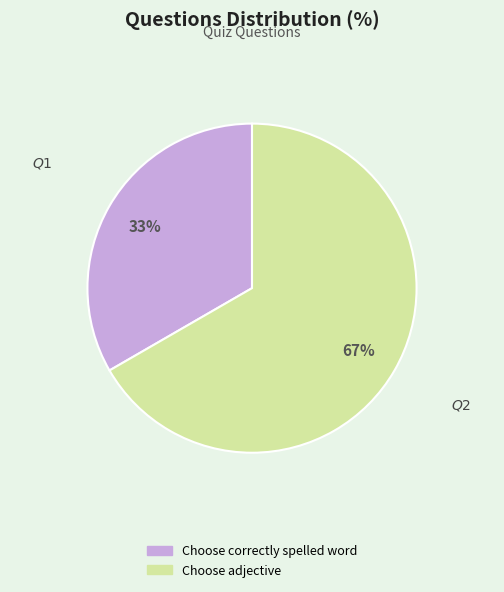

To the nearest percent, what is the combined percentage of Choose correctly spelled word and Choose adjective?

100%